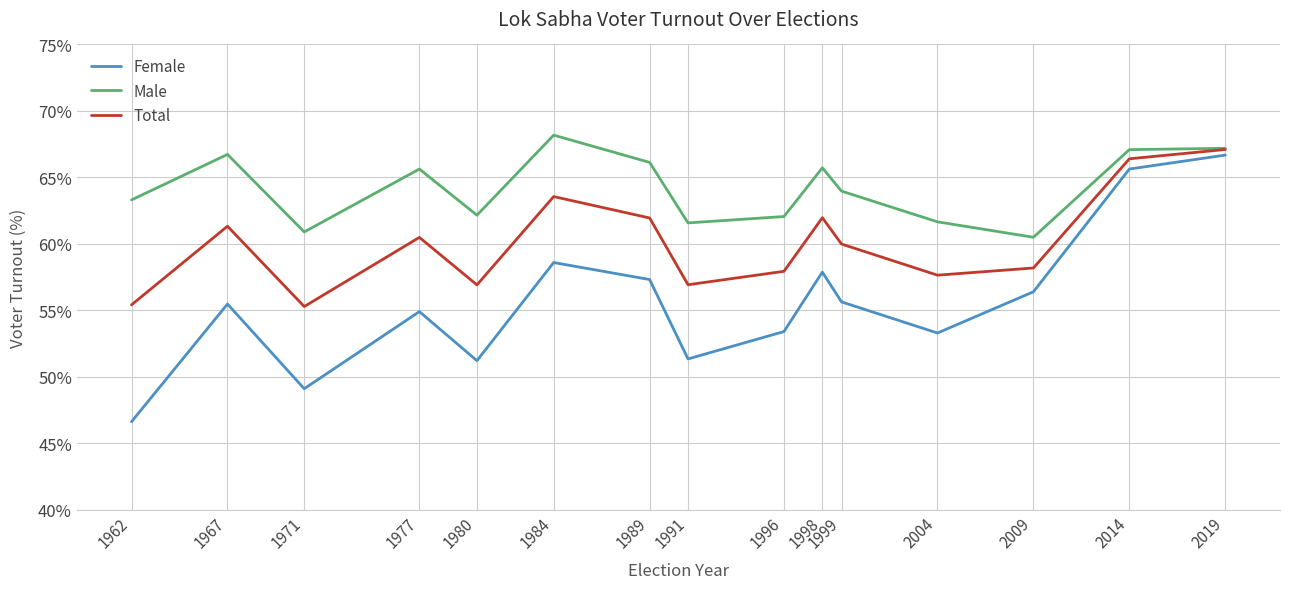

Is the value of Total at 1998 greater than the value of Male at 2004?

Yes